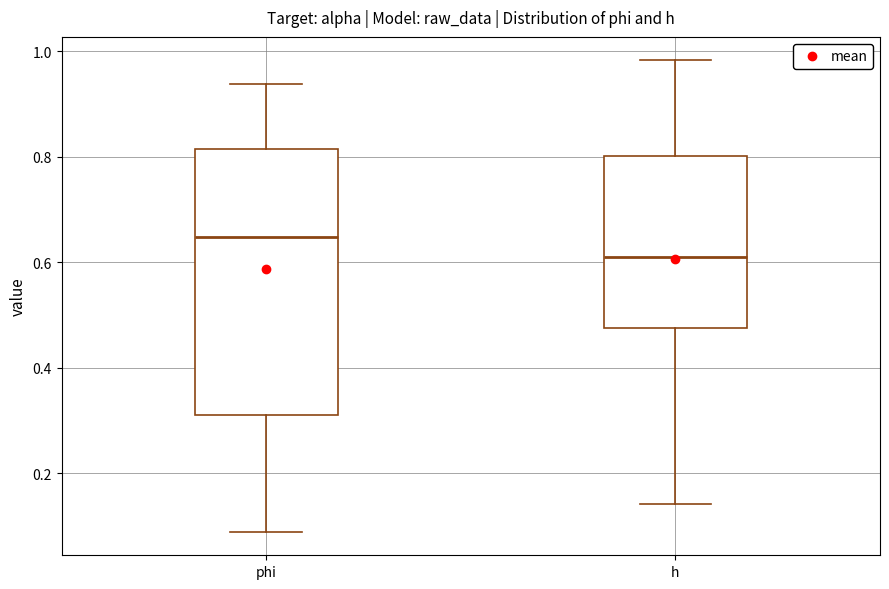

Reading left to right, transcribe this box plot: for each box, give where its median line is, the range the box spans, and where its two whiskers end, as read against the y-axis. The values are not printed on the chart, so give them approximately, as read against the axis.

phi: median 0.64, box 0.30 to 0.82, whiskers 0.08 to 0.94
h: median 0.62, box 0.48 to 0.80, whiskers 0.14 to 0.98